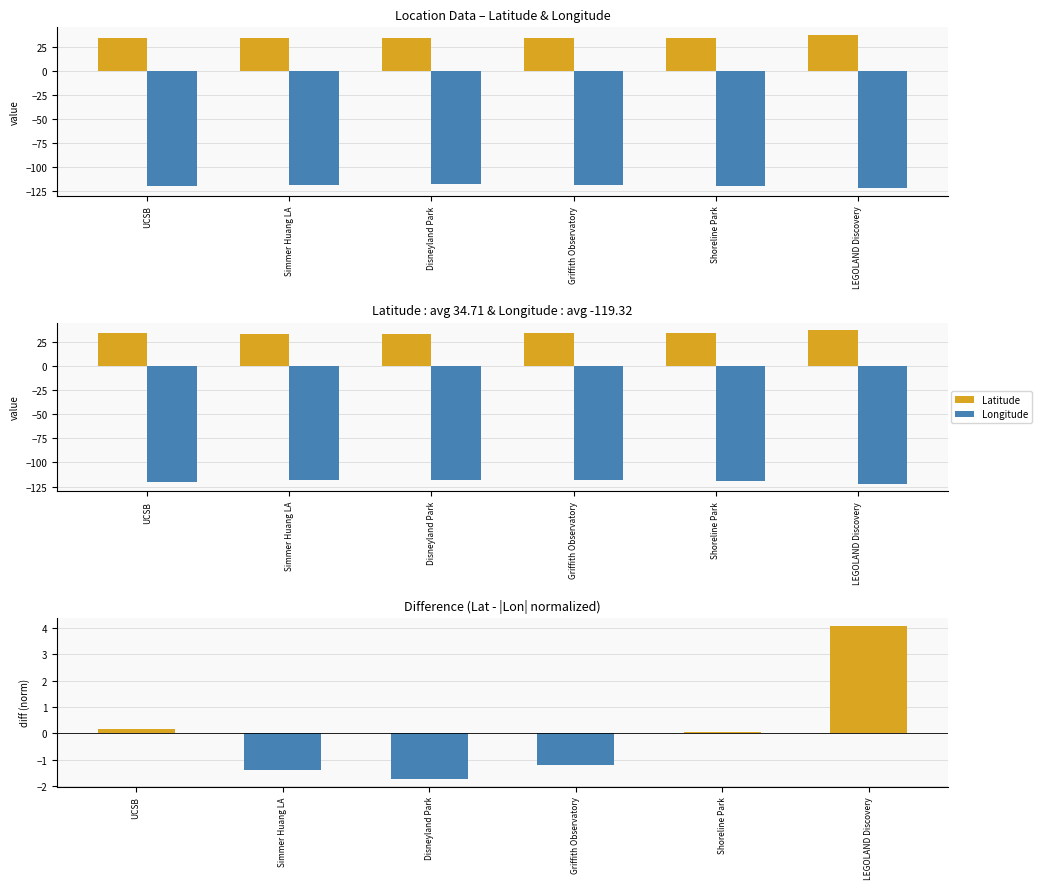

What is the difference between the maximum and minimum values in the Longitude series?

4.0